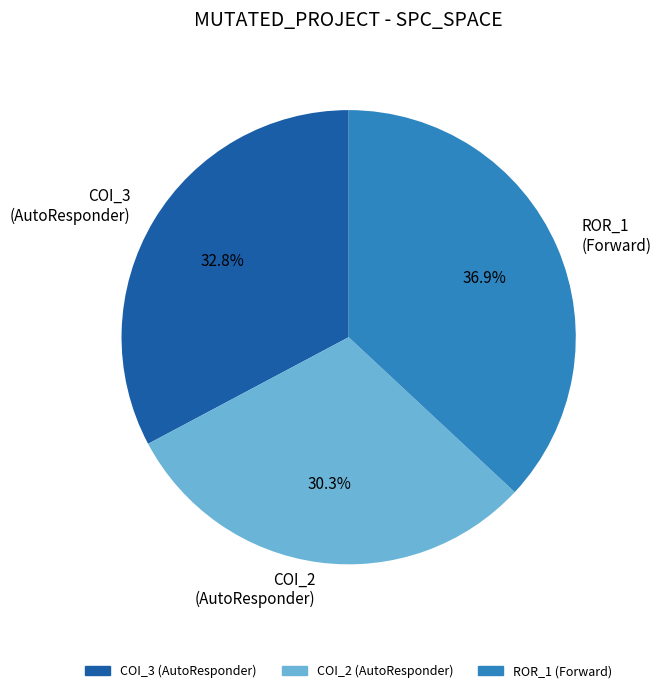

What percentage is NOT represented by COI_3 (AutoResponder)?

67.2%